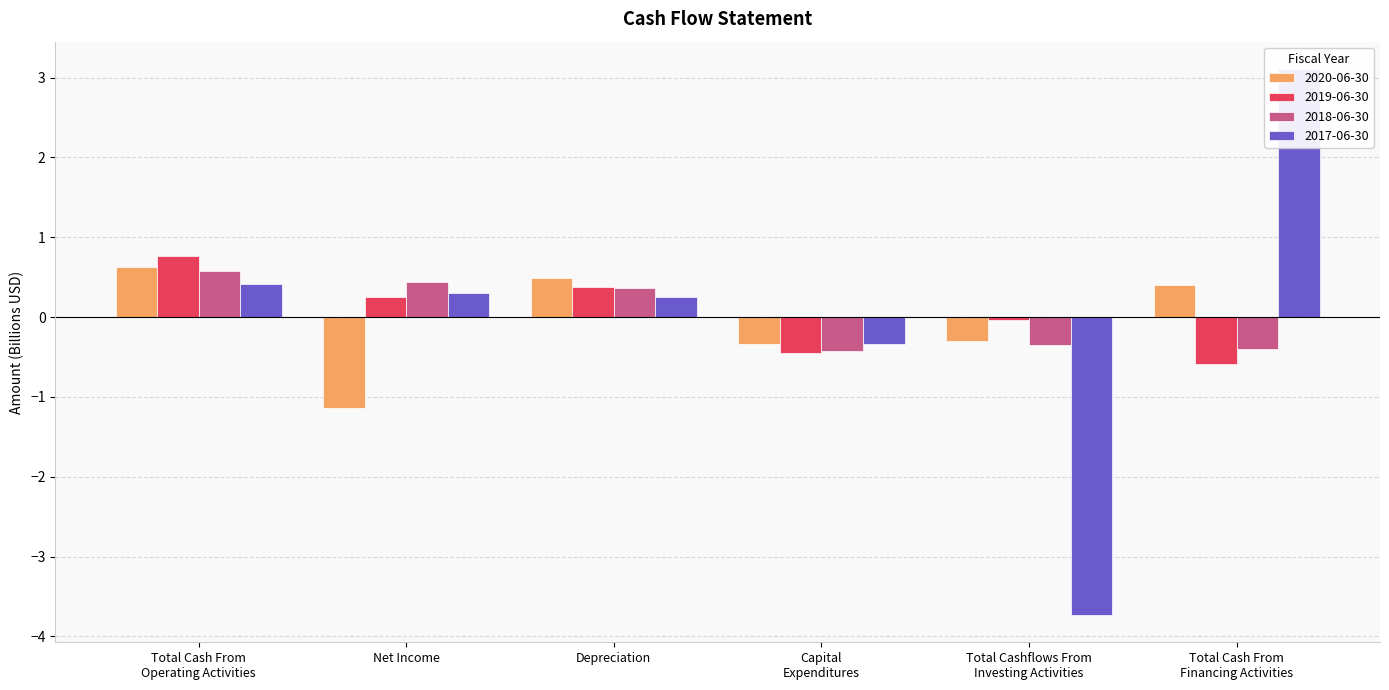

Which series has the largest total across all categories?

2019-06-30